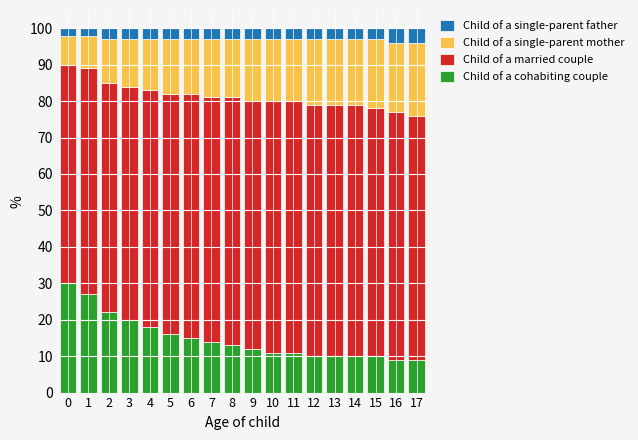

How many values in the Child of a cohabiting couple series are below 13?

9